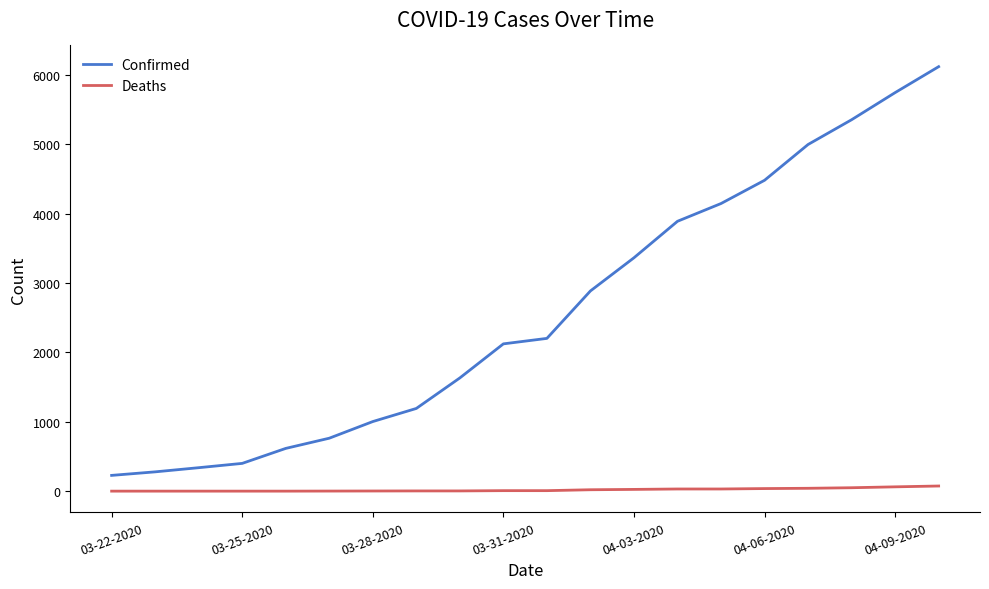

True or false: Deaths and Confirmed intersect in this chart.

False